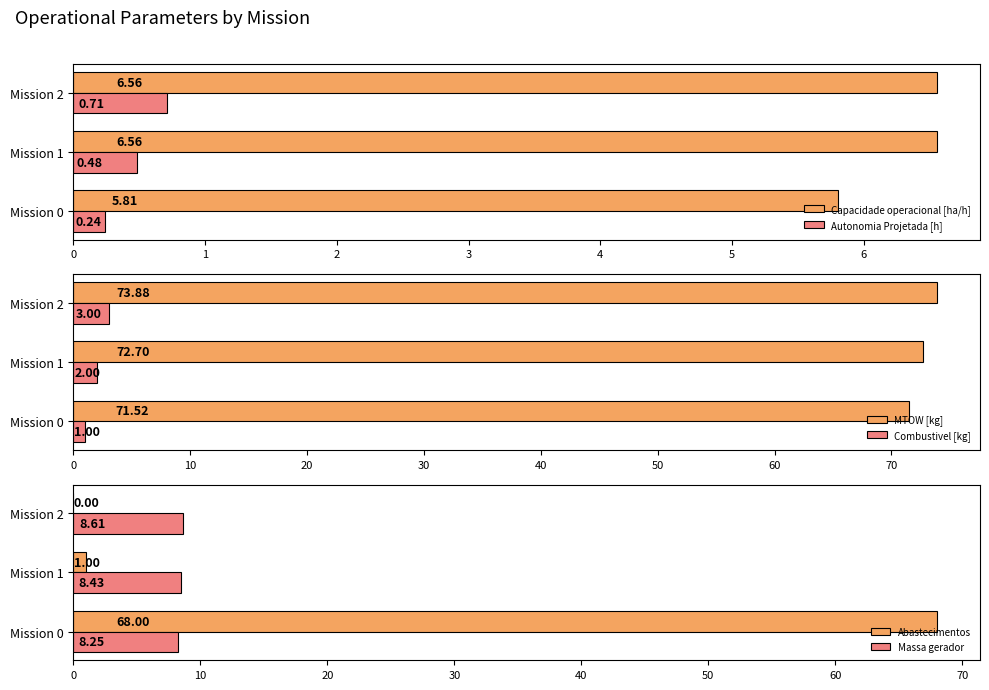

Is the value of Autonomia Projetada [h] at Mission 0 greater than the value of Capacidade operacional [ha/h] at Mission 0?

No